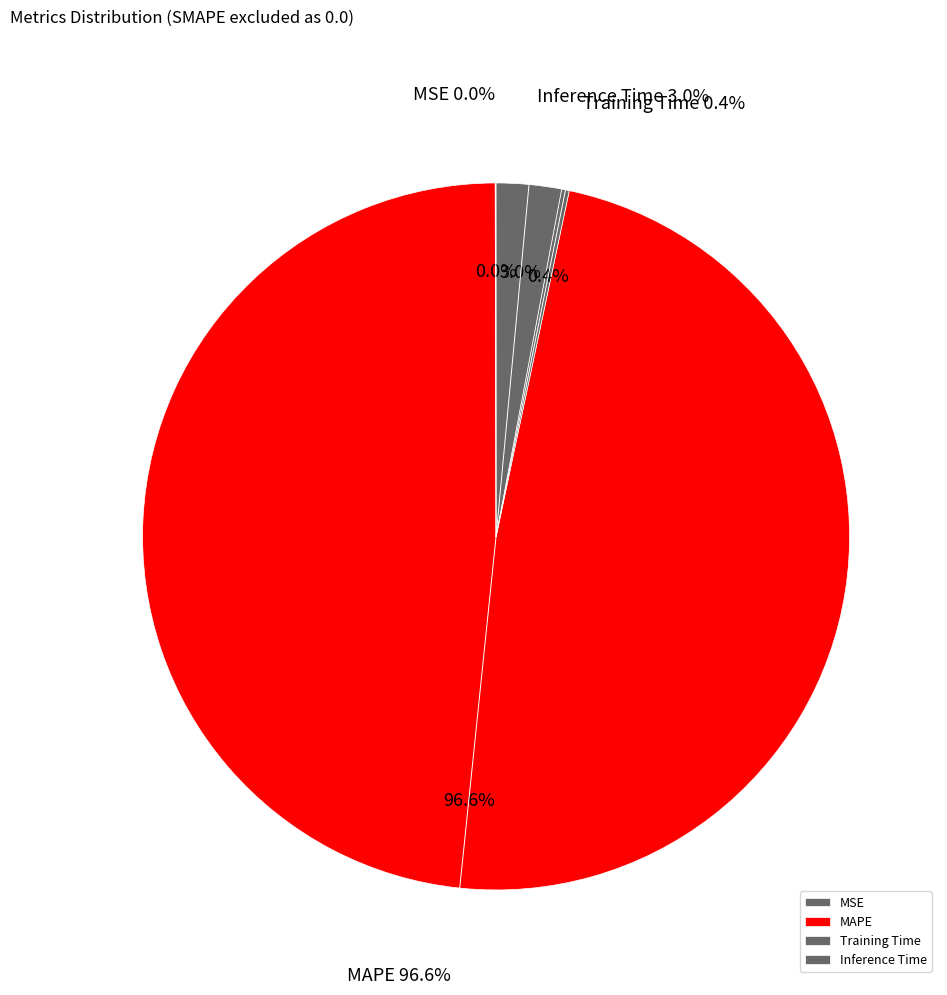

How many slices are in this pie chart?

4